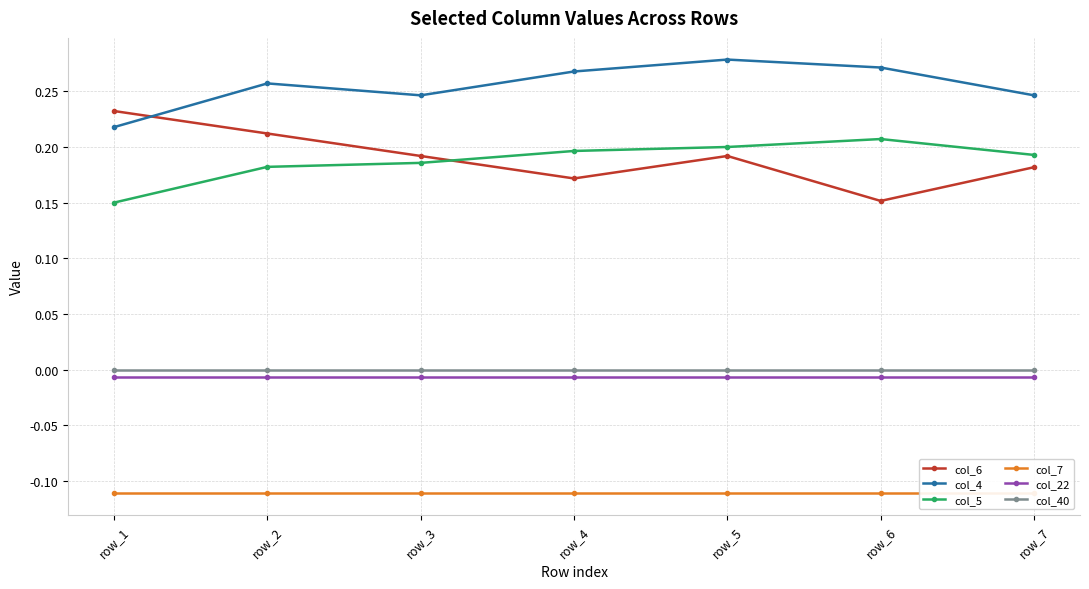

Reading left to right, list all the values displayed in this chart.

col_6: row_1=0.2	row_2=0.2	row_3=0.2	row_4=0.2	row_5=0.2	row_6=0.2	row_7=0.2
col_4: row_1=0.2	row_2=0.3	row_3=0.2	row_4=0.3	row_5=0.3	row_6=0.3	row_7=0.2
col_5: row_1=0.1	row_2=0.2	row_3=0.2	row_4=0.2	row_5=0.2	row_6=0.2	row_7=0.2
col_7: row_1=-0.1	row_2=-0.1	row_3=-0.1	row_4=-0.1	row_5=-0.1	row_6=-0.1	row_7=-0.1
col_22: row_1=-0.0	row_2=-0.0	row_3=-0.0	row_4=-0.0	row_5=-0.0	row_6=-0.0	row_7=-0.0
col_40: row_1=0.0	row_2=0.0	row_3=0.0	row_4=0.0	row_5=0.0	row_6=0.0	row_7=0.0